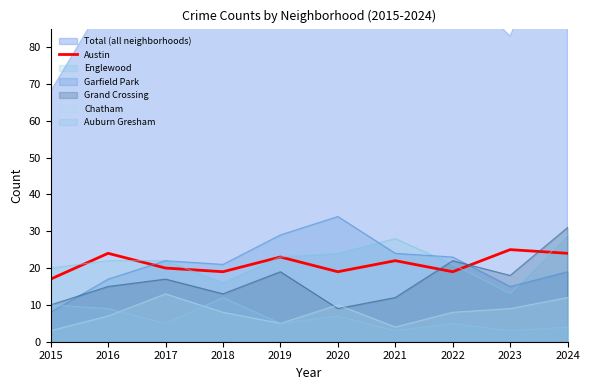

What is the ratio of the value at 2017 to the value at 2024?

0.8